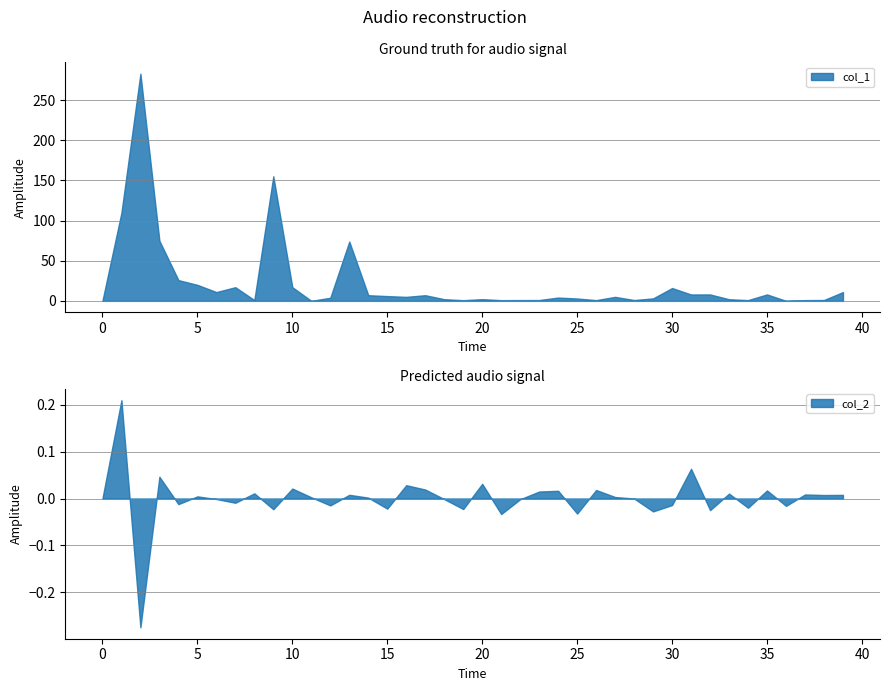

The value of col_1 at 10 is 28.9. True or false?

False